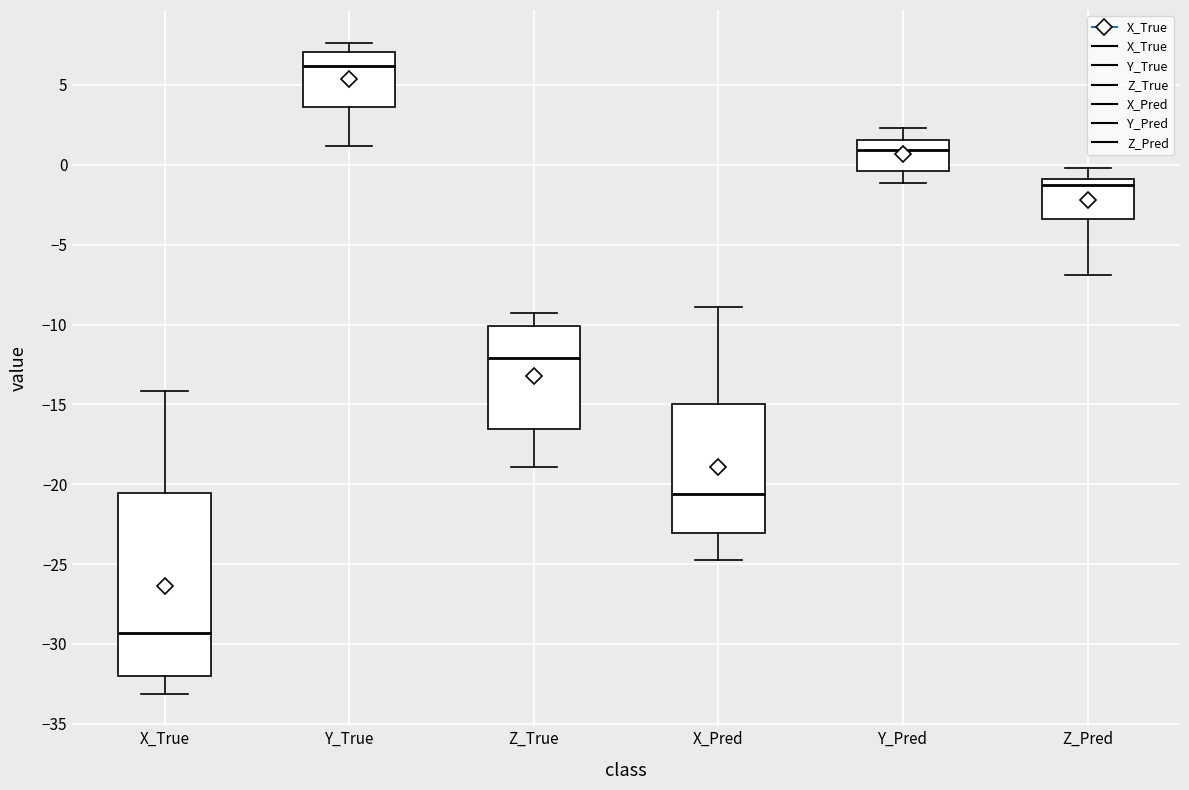

Which box is the tallest, from its lower edge to its upper edge?

X_True